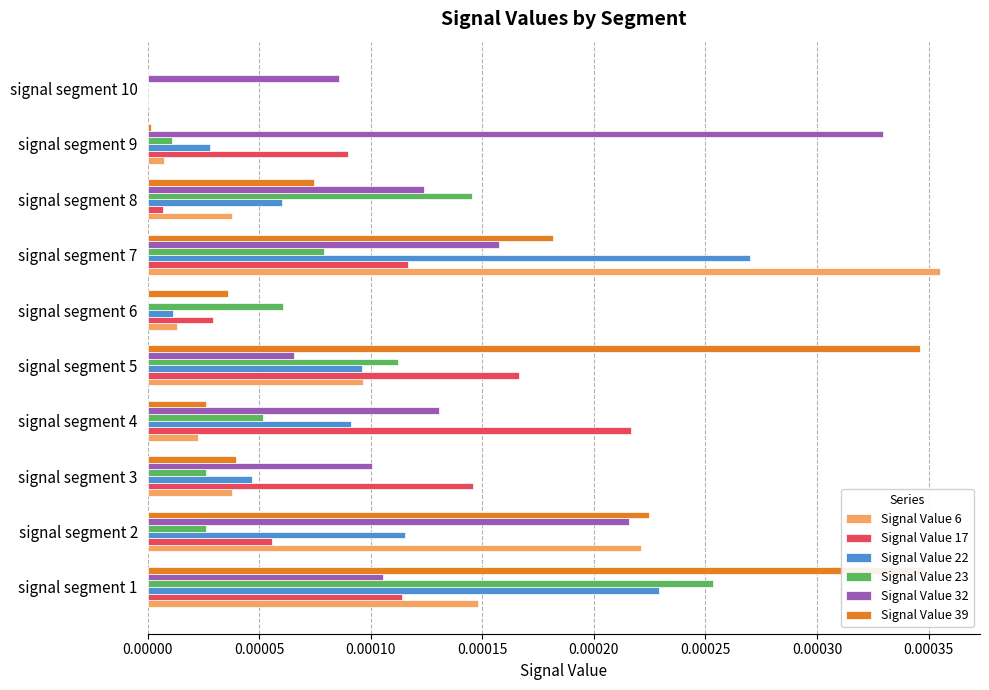

Between signal segment 1 and signal segment 6, which series saw the biggest shift?

Signal Value 39